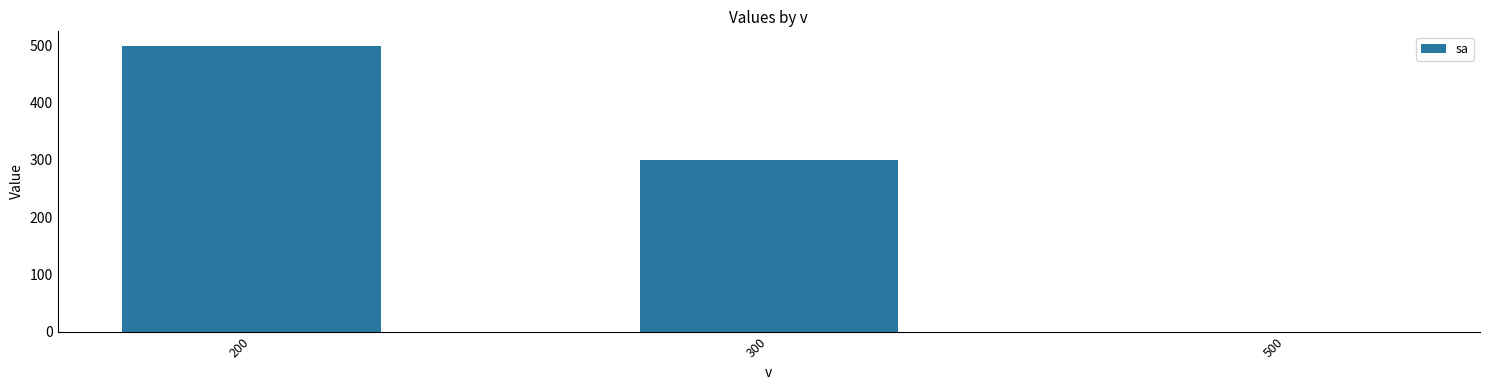

Which label corresponds to the largest value in the chart?

200